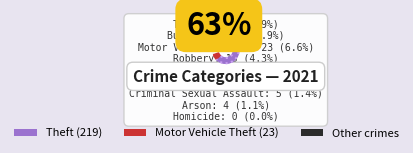

What is the change in value from Motor Vehicle Theft to Aggravated Assault?

-3